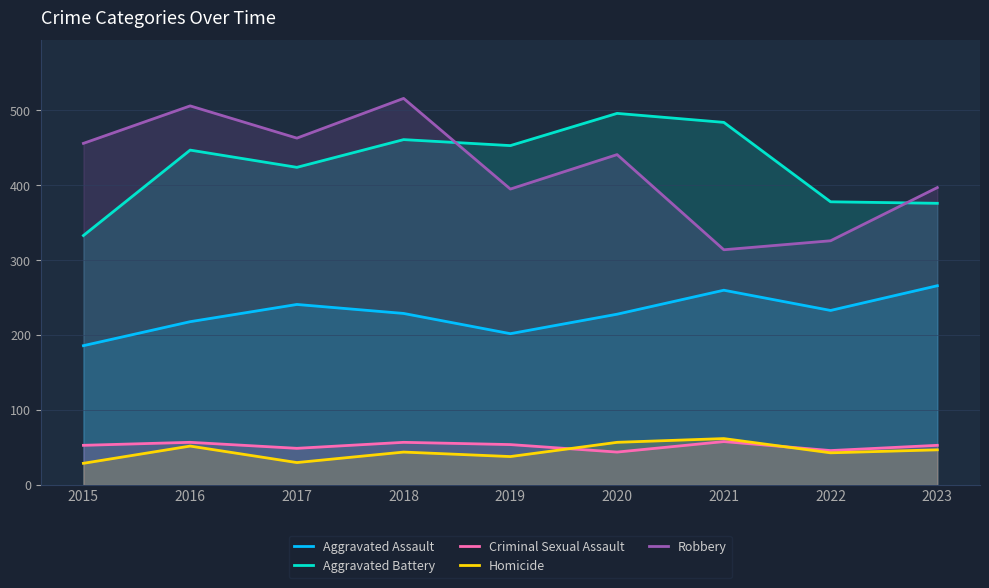

What is the maximum value shown in the chart?

516